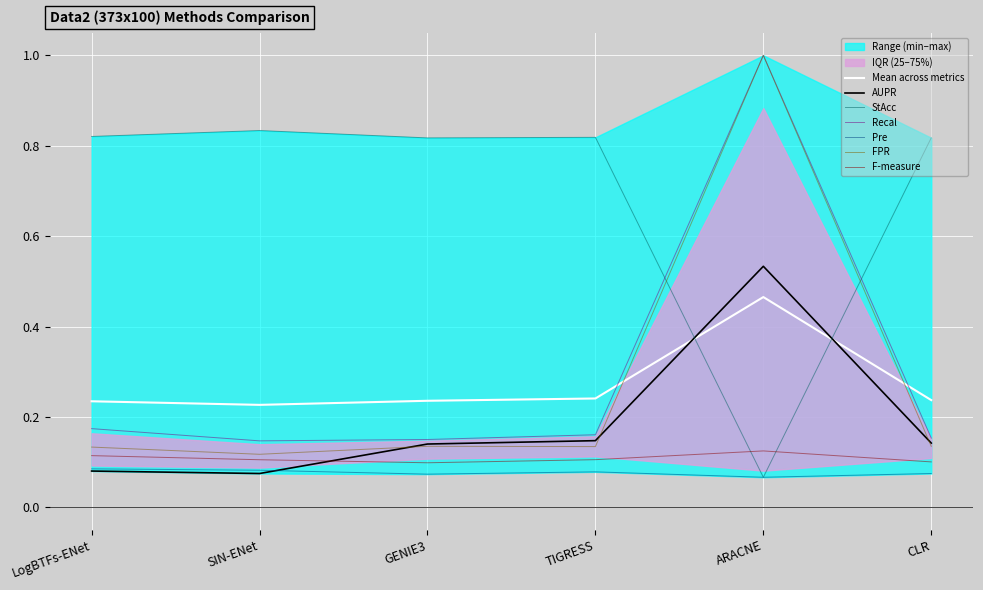

Is this an area chart (filled region under the line)?

No